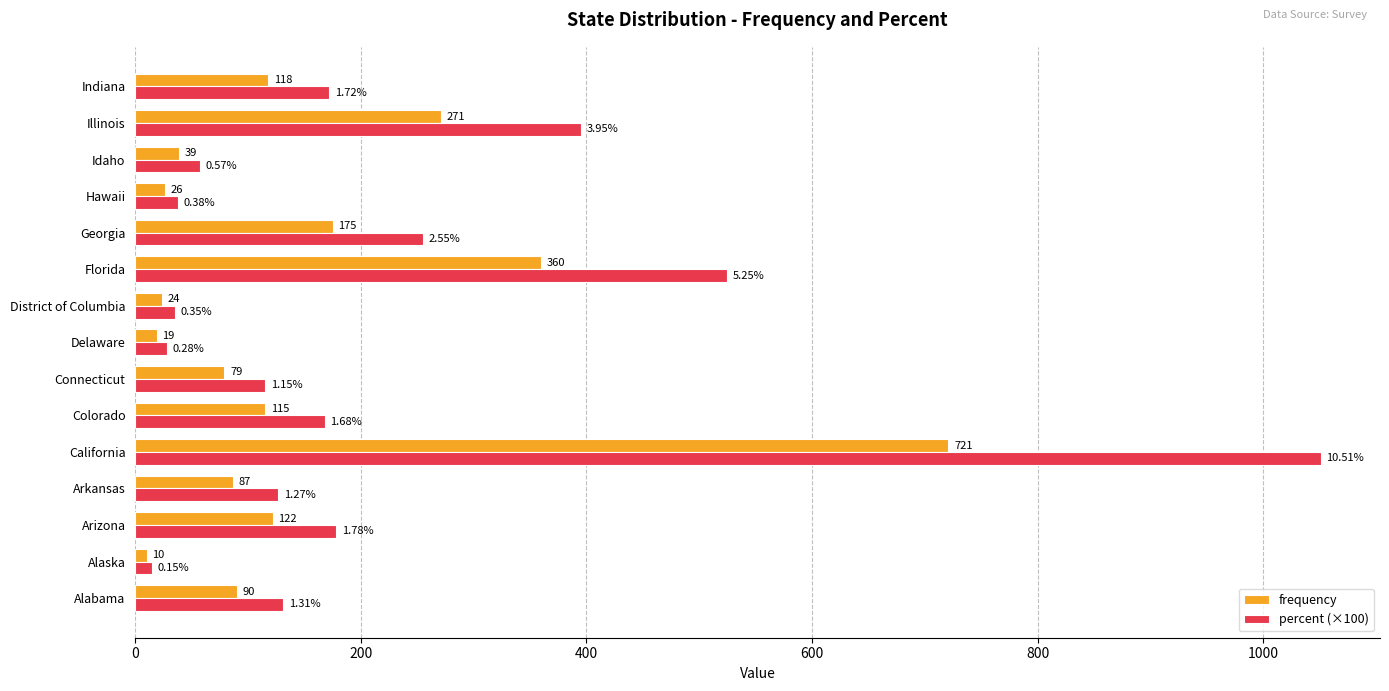

List the series in order of their peak value, highest first.

percent (×100), frequency